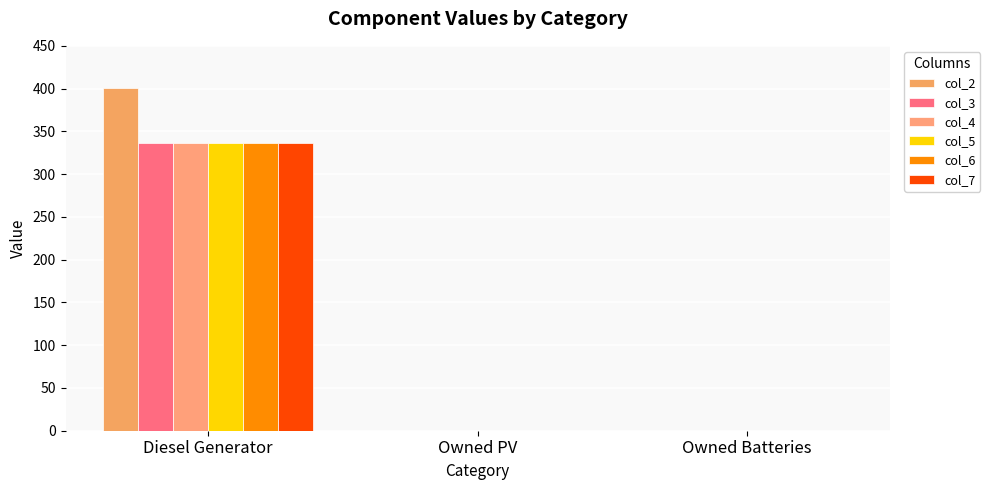

List the series in order of their peak value, highest first.

col_2, col_3, col_4, col_5, col_6, col_7